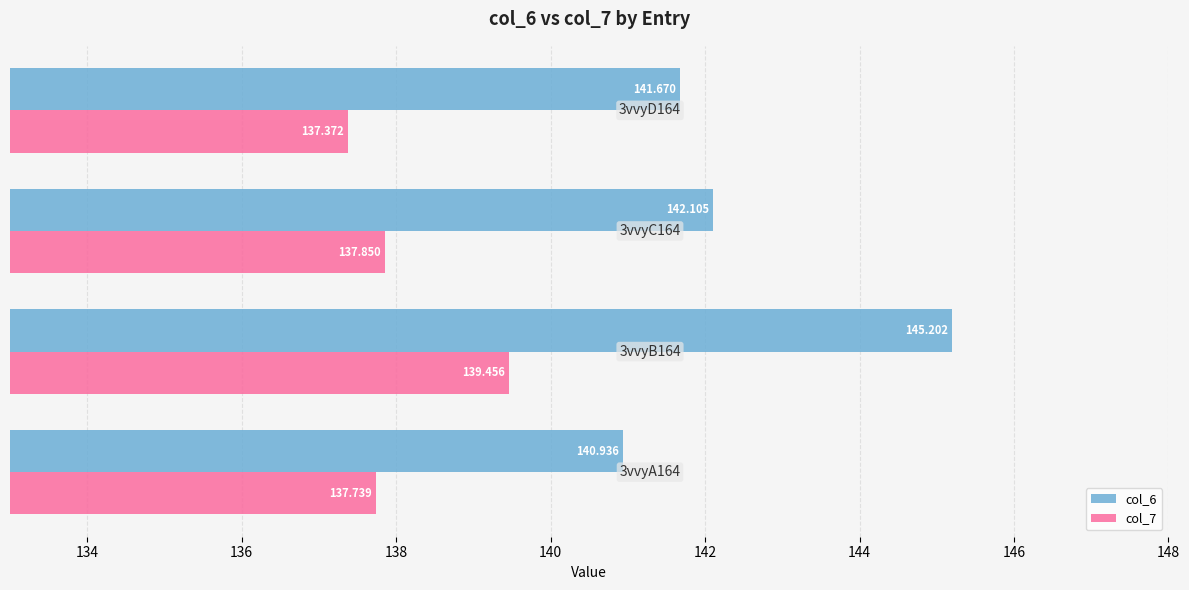

What are all the series names shown in the legend?

col_6, col_7